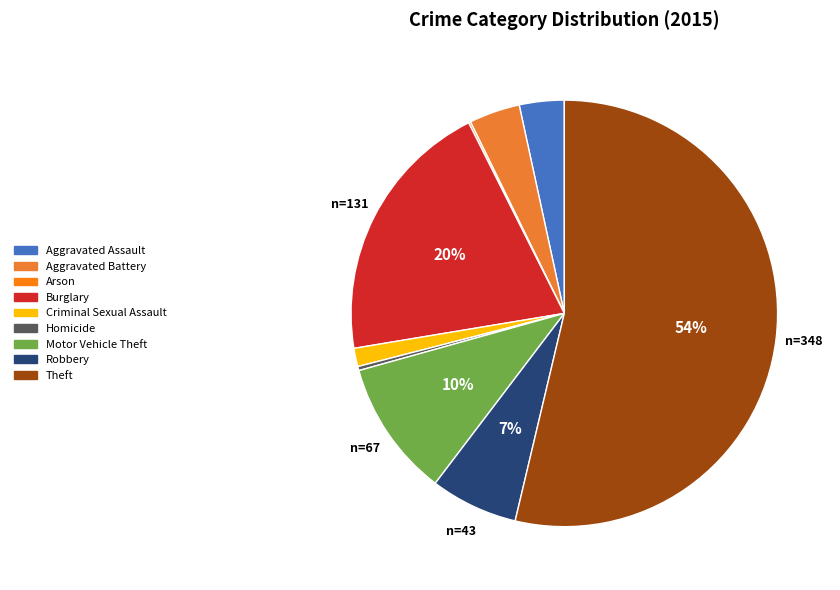

Which slice is the largest?

Theft